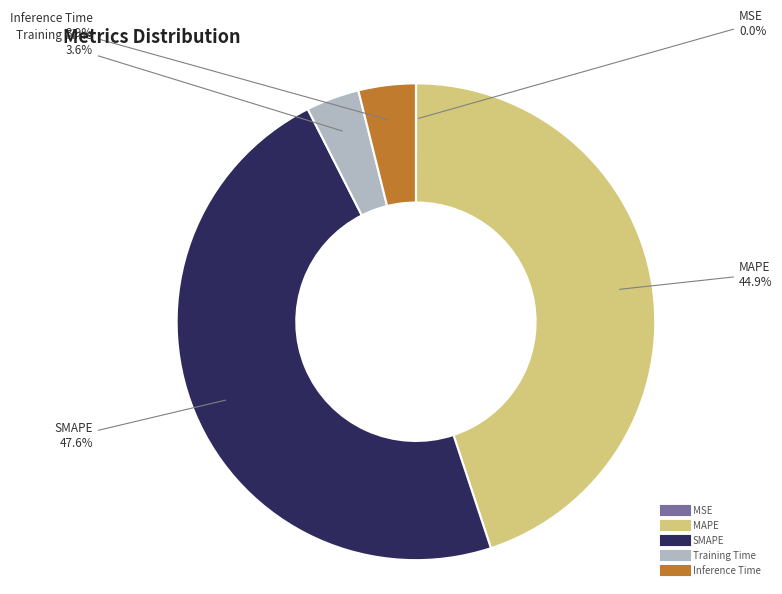

What is the largest slice in the pie chart?

SMAPE